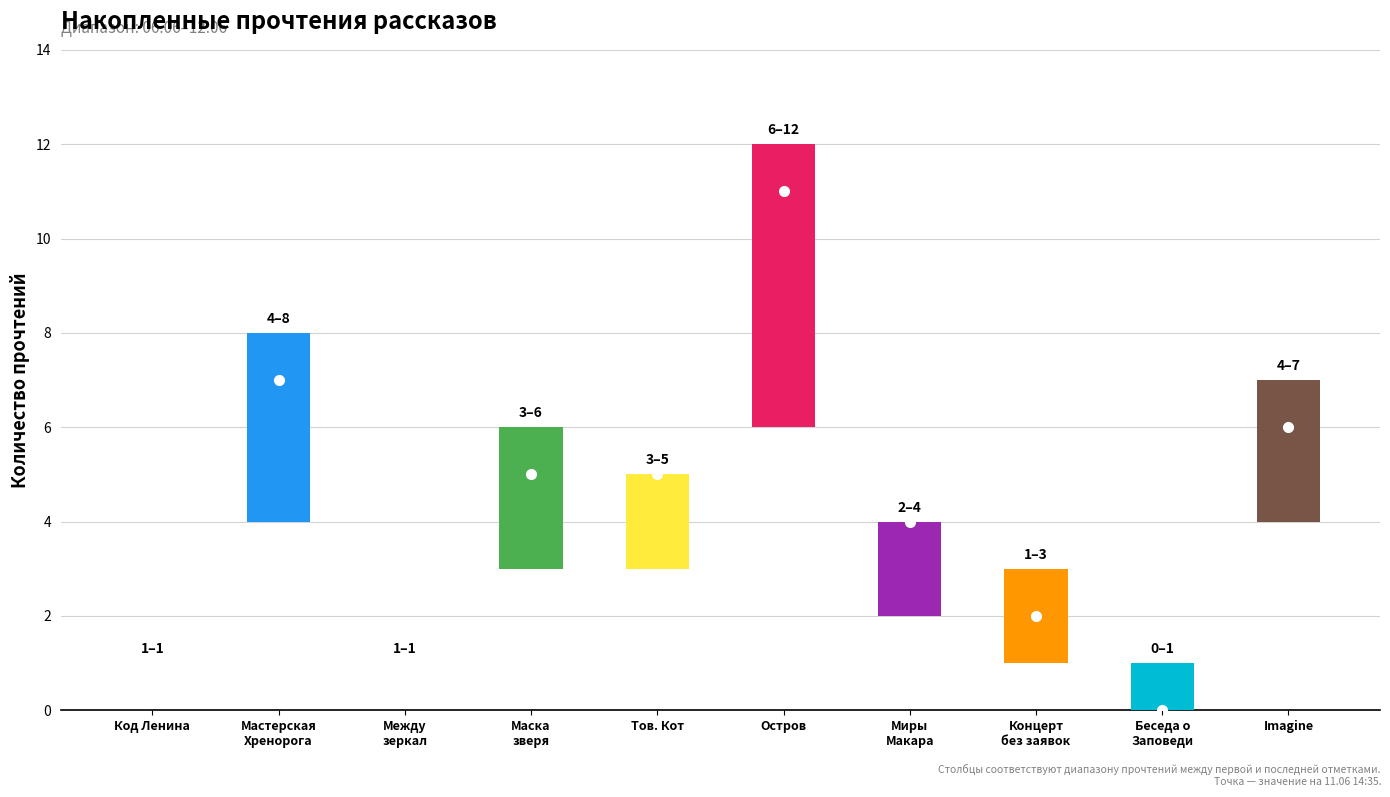

Are the bars horizontal?

No